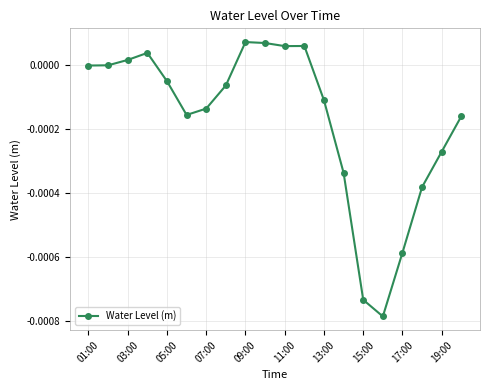

True or false: the data has more than 0 interior local peaks.

True